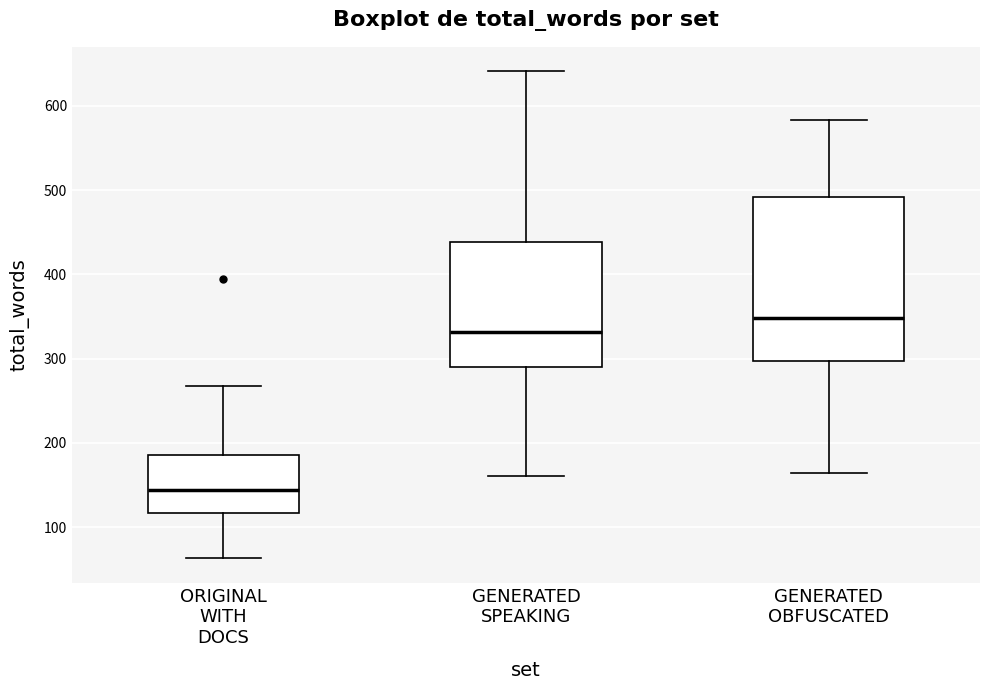

Reading left to right, read every box against the y-axis: the position of its median line, the range the box covers, and the ends of its whiskers. The values are not printed on the chart, so give them approximately, as read against the axis.

ORIGINAL WITH DOCS: median 140, box 120 to 190, whiskers 60 to 270
GENERATED SPEAKING: median 330, box 290 to 440, whiskers 160 to 640
GENERATED OBFUSCATED: median 350, box 300 to 490, whiskers 160 to 580